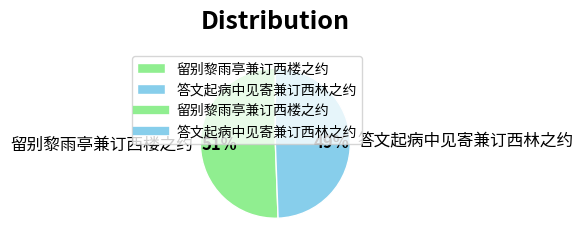

What is the smallest slice in the pie chart?

答文起病中见寄兼订西林之约